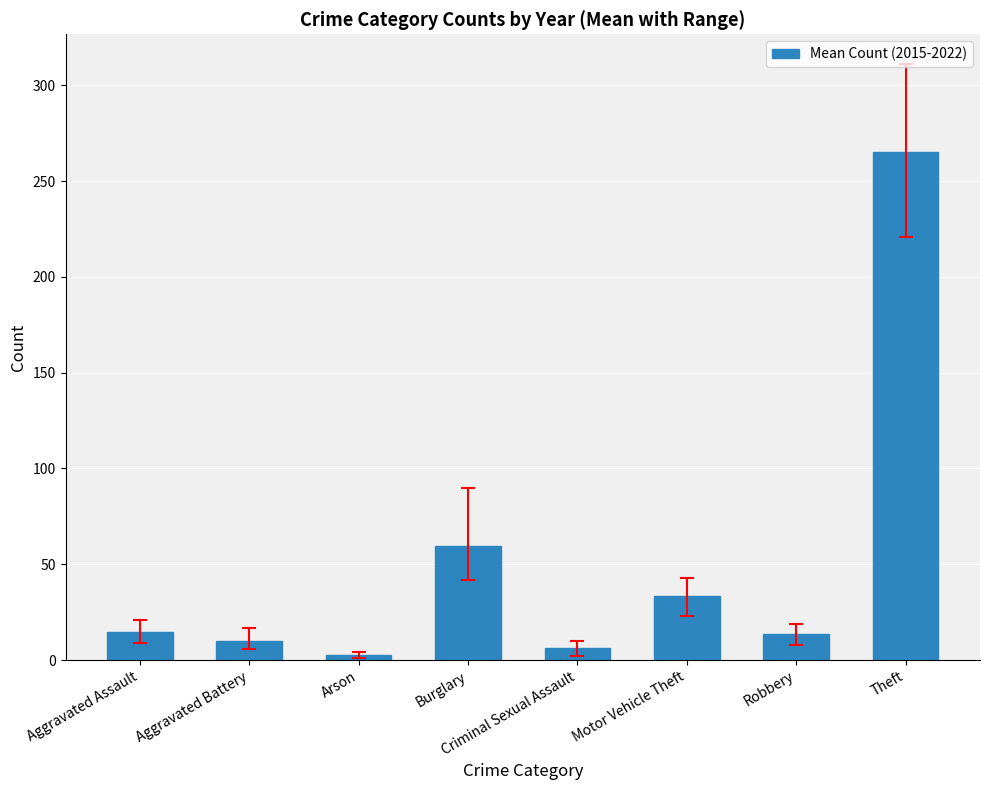

Are the bars horizontal?

No